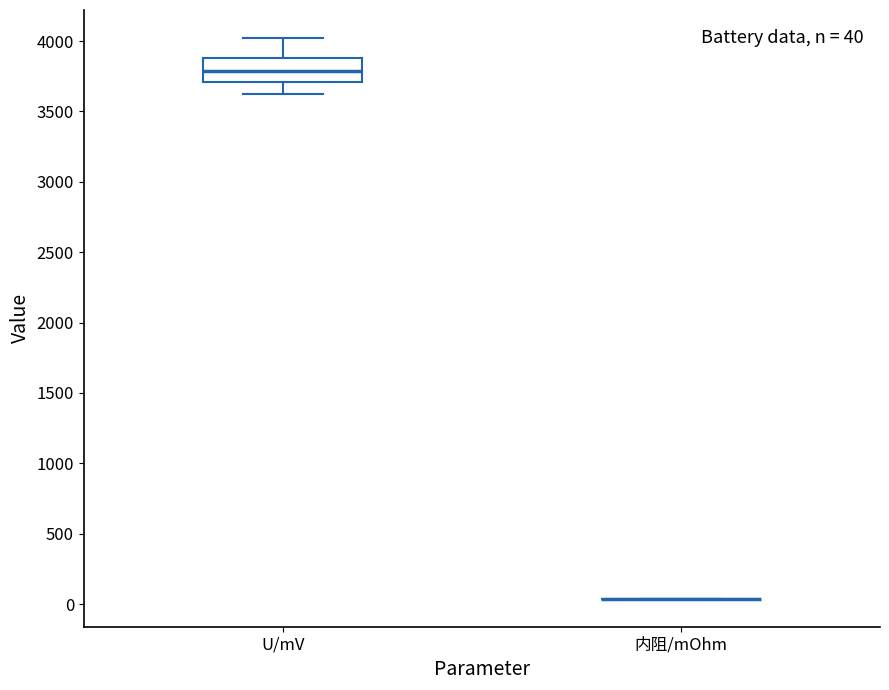

Which box is the tallest, from its lower edge to its upper edge?

U/mV